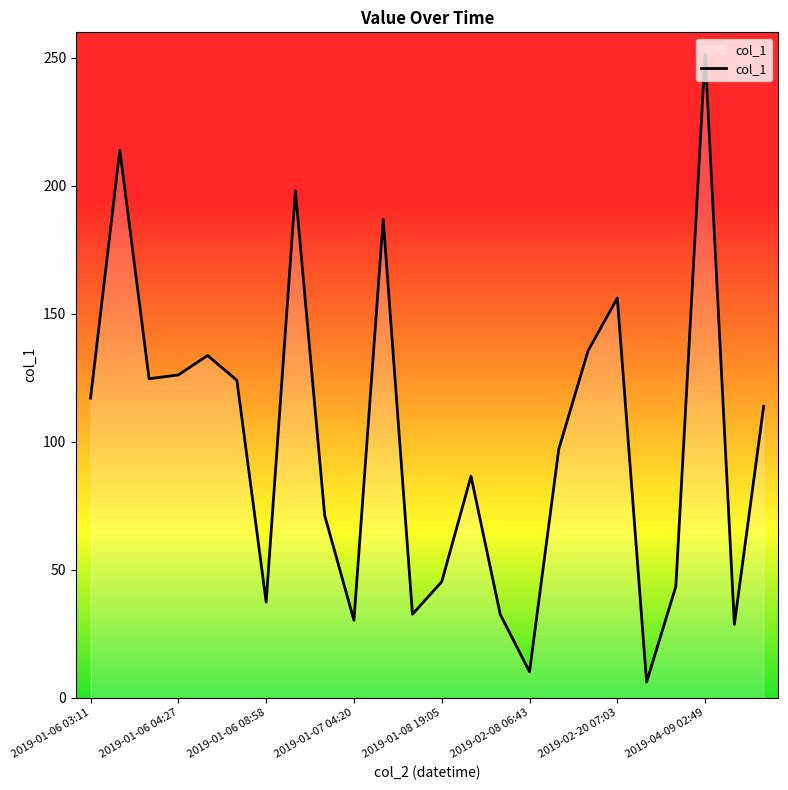

How many series are shown in this chart?

1